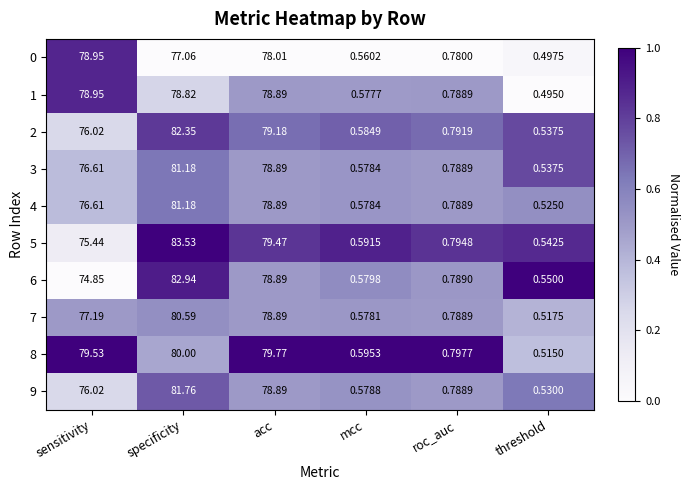

At which category does the chart reach its minimum across all series?

threshold